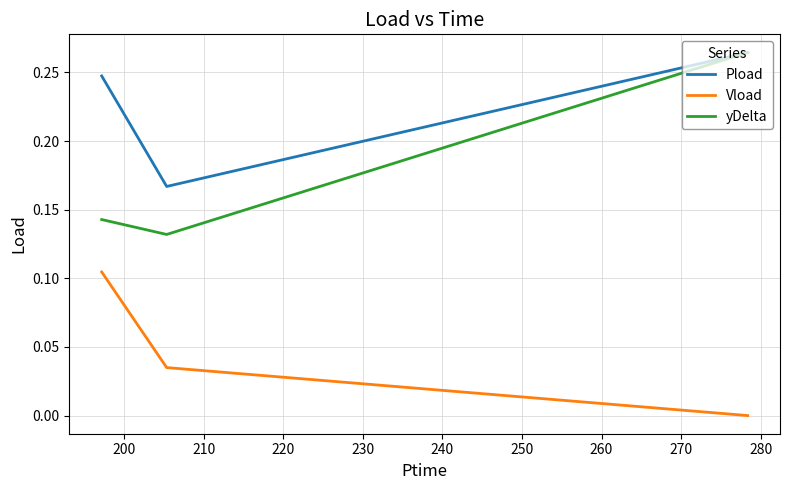

At how many categories does at least one series exceed 0?

3